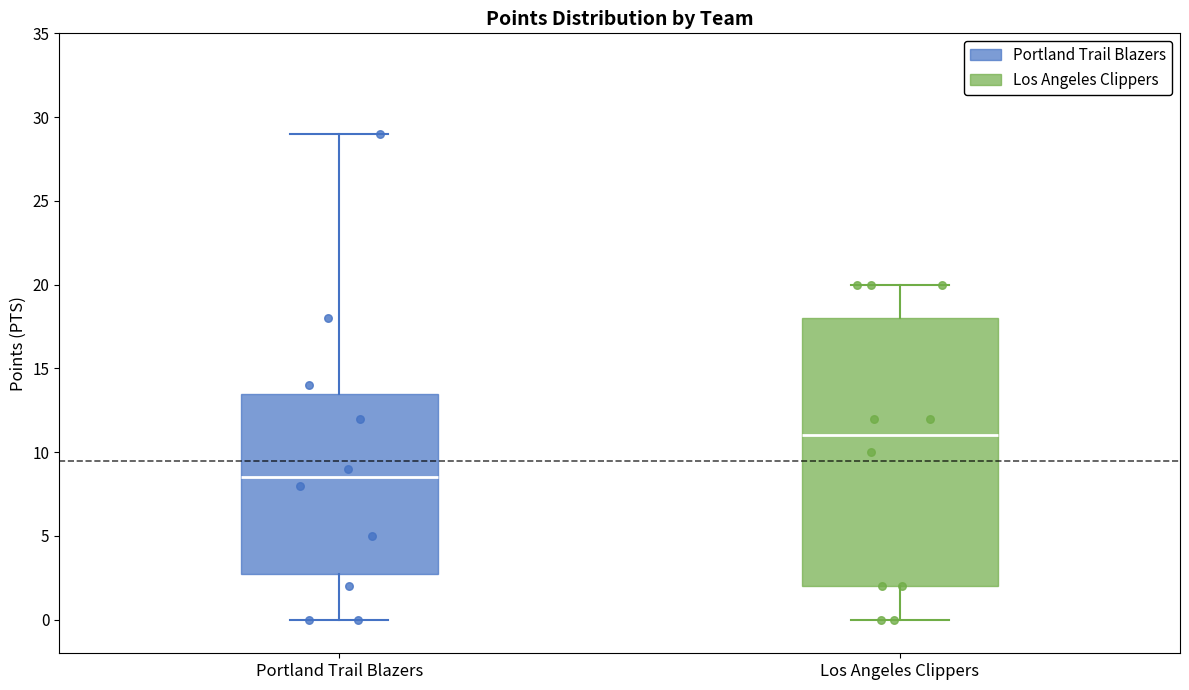

Which box has the lowest median line?

Portland Trail Blazers